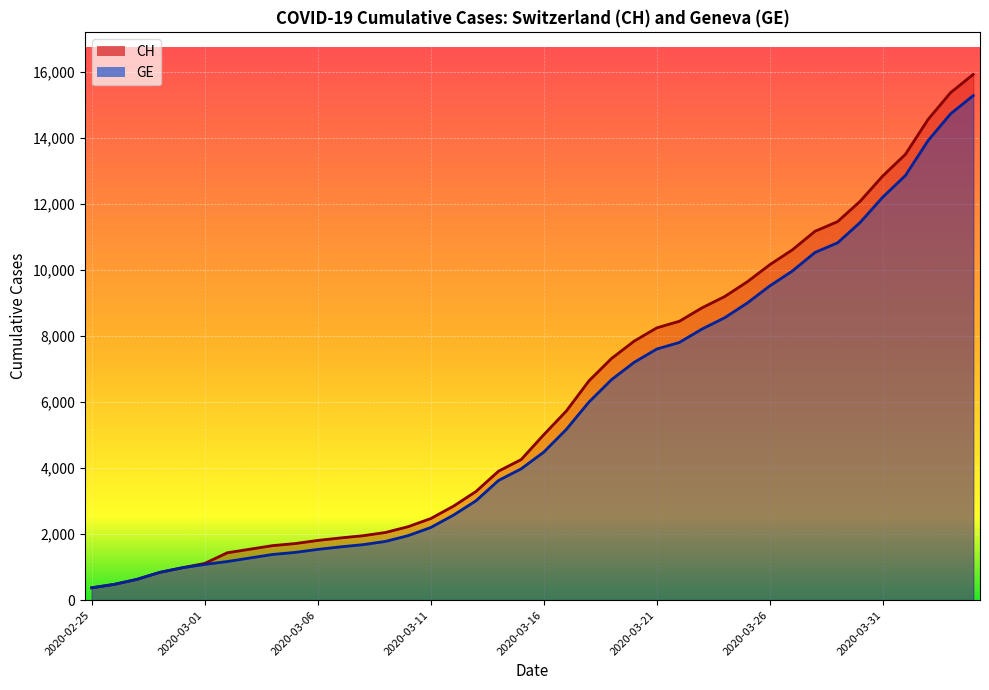

Is it true that CH equals 5731 at 2020-03-17?

True